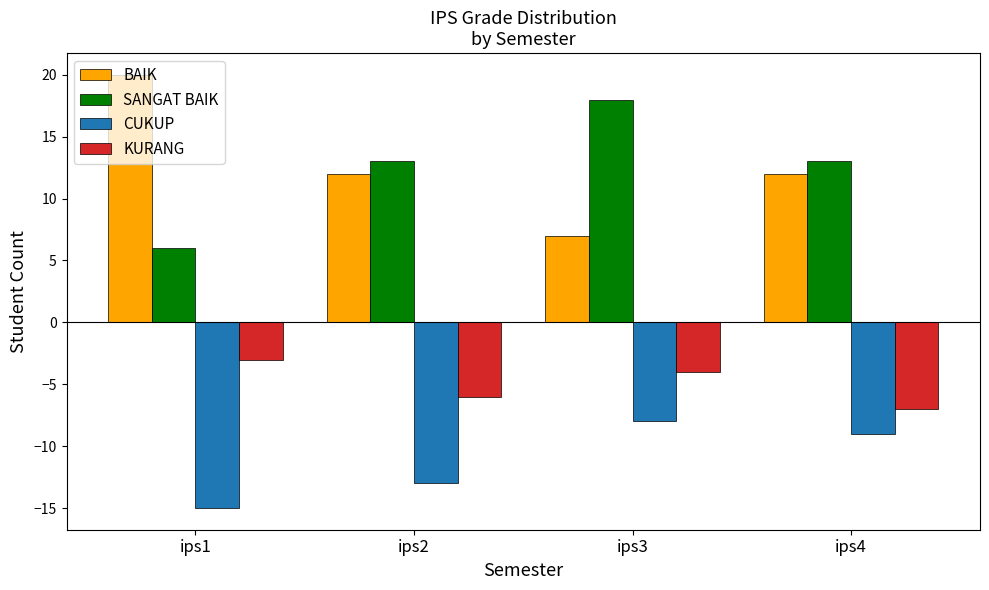

Is the value of KURANG at ips2 greater than the value of BAIK at ips4?

No